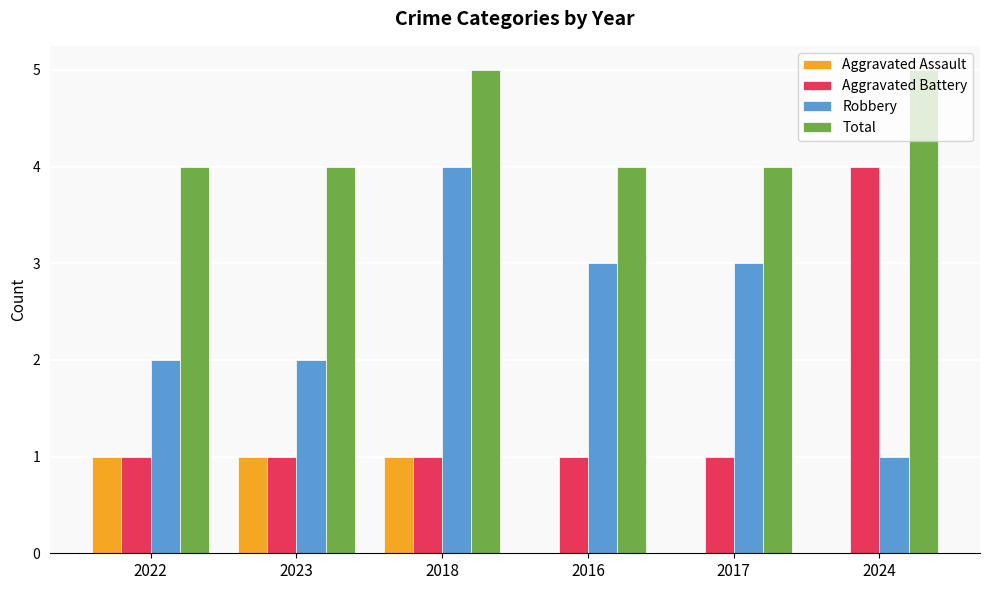

What is the sum of all Robbery values?

15